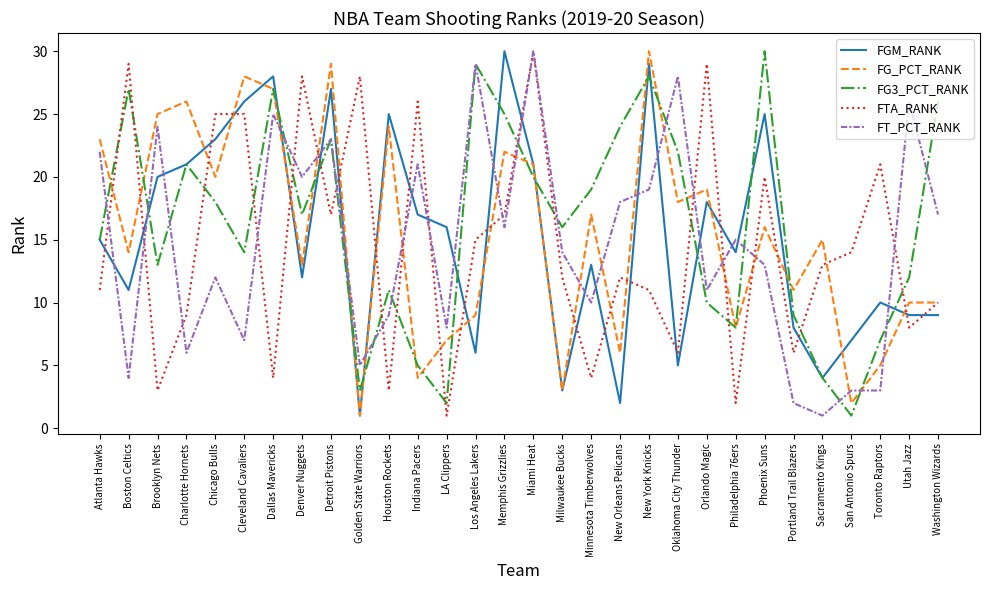

At which label does FG_PCT_RANK reach its minimum?

Golden State Warriors